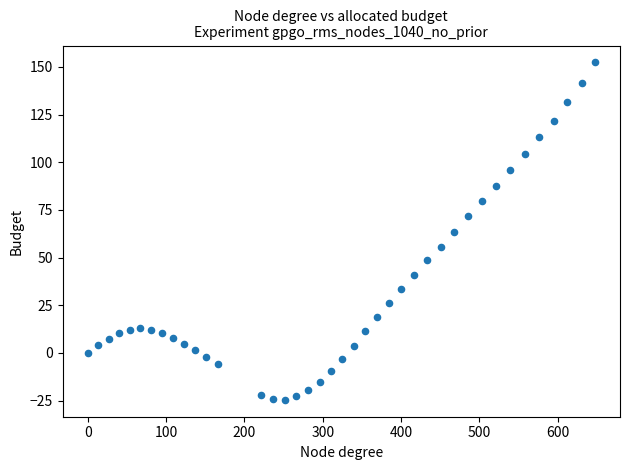

What is the range of Y values (max minus min)?

177.0